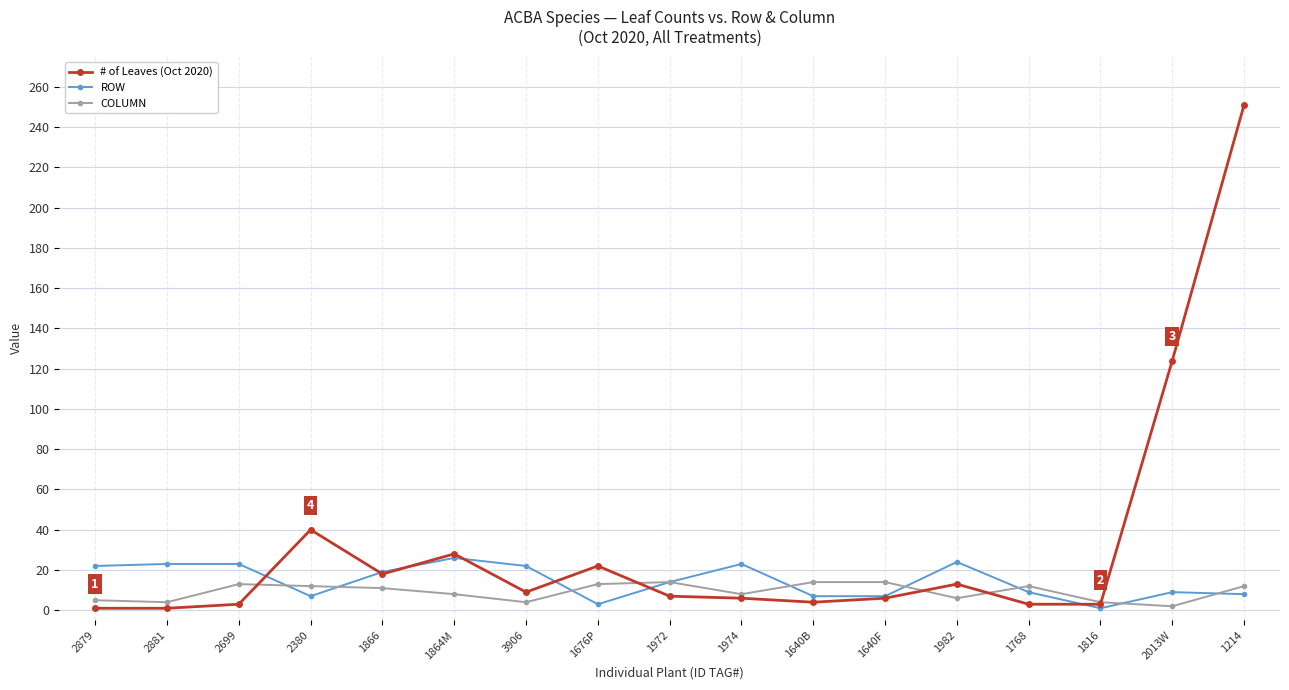

What position from the right is 2699?

15